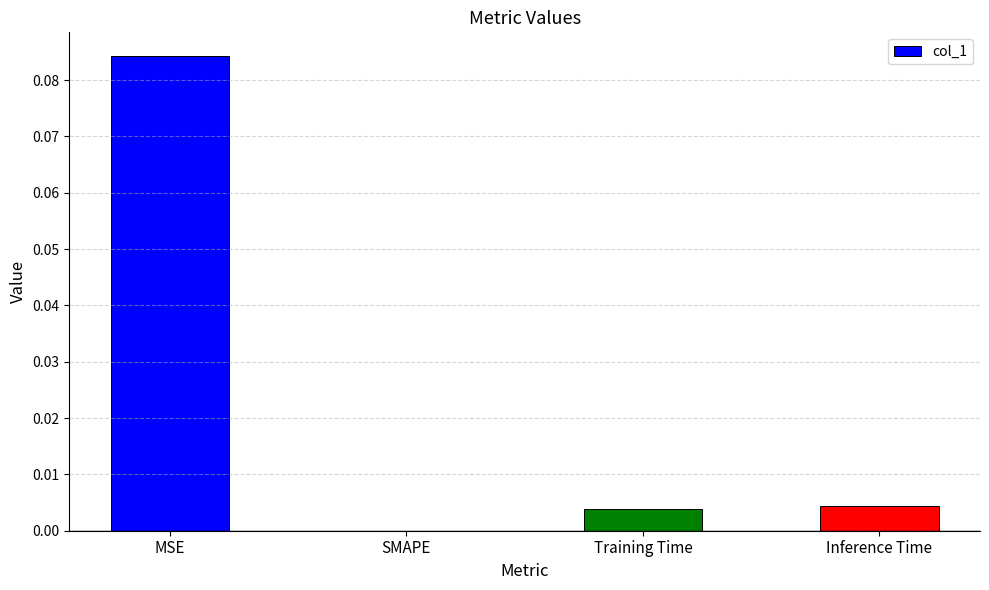

The value at Training Time is 0.0. True or false?

True